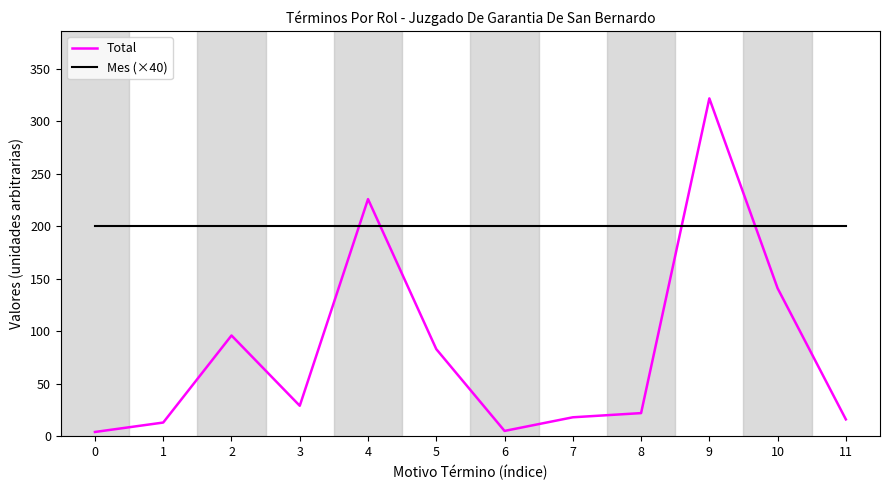

What are all the series names shown in the legend?

Total, Mes (×40)